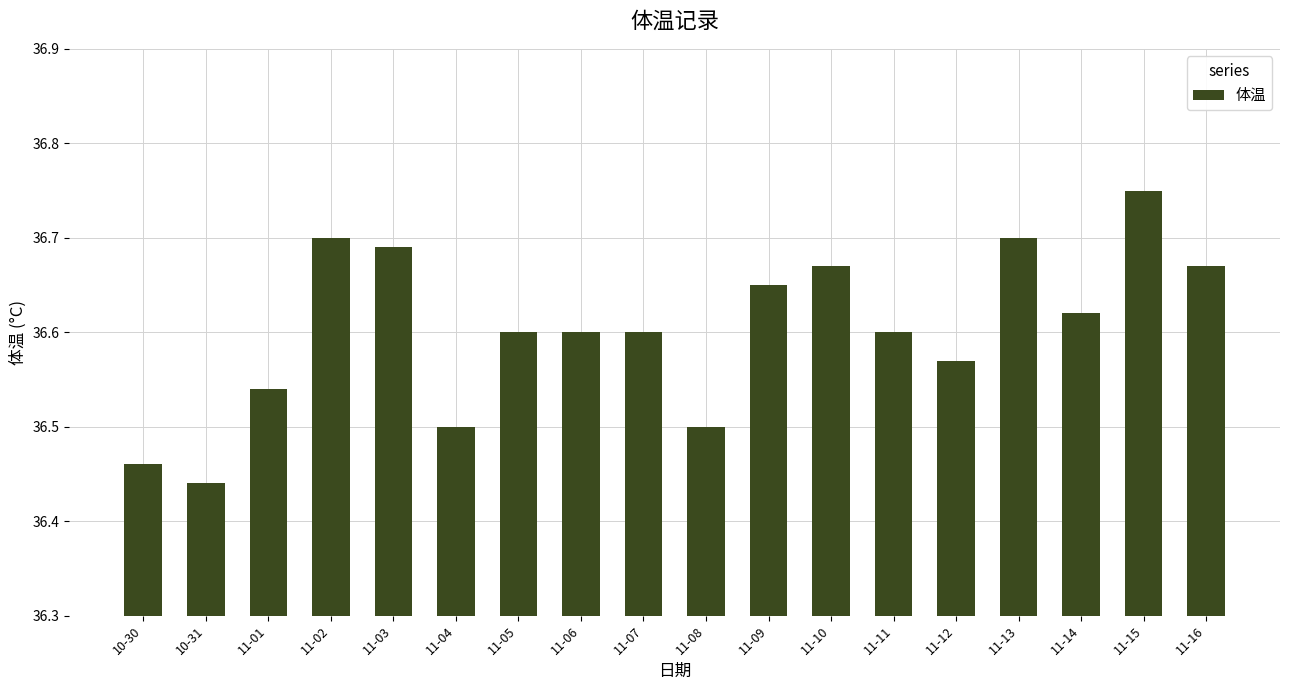

Which category has the lowest value across all series?

10-31